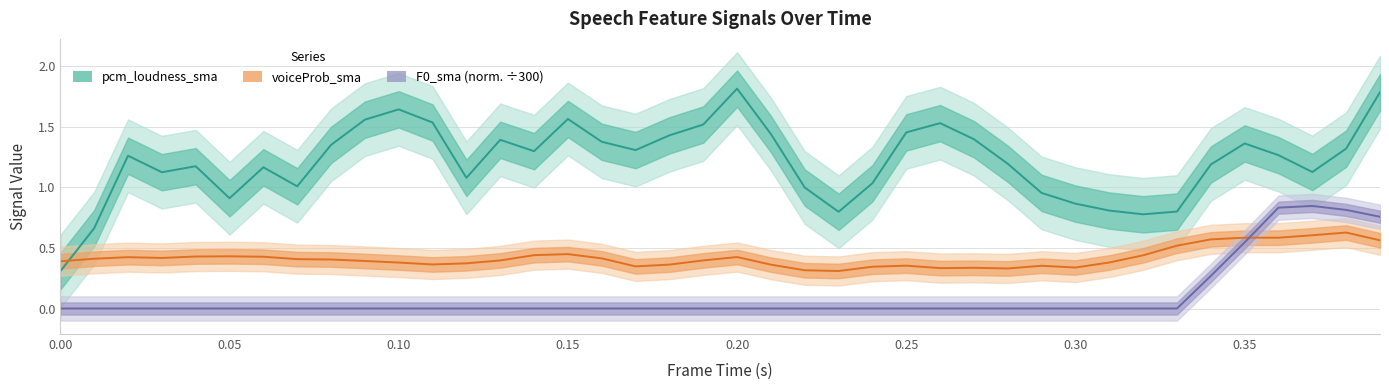

How many data points in pcm_loudness_sma are less than 1?

10